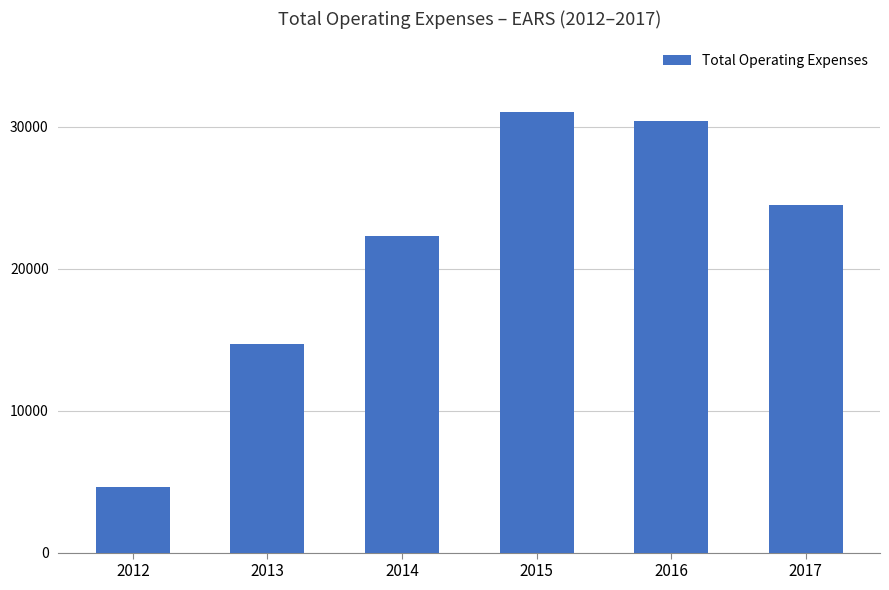

Is it true that the value at 2017 is 32633?

False